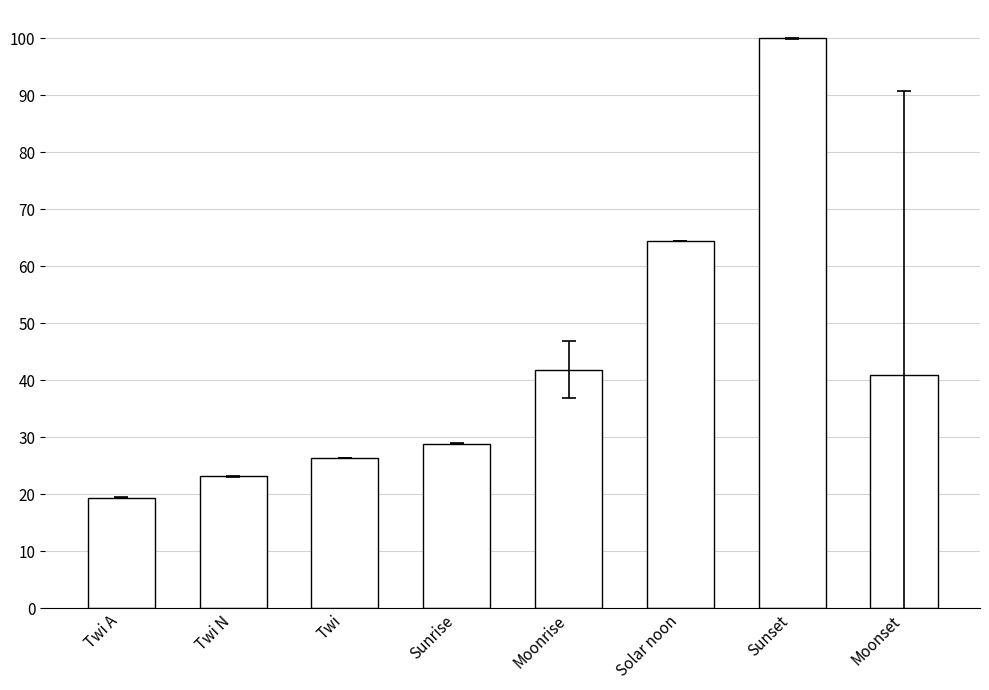

Count the number of categories in the chart.

8